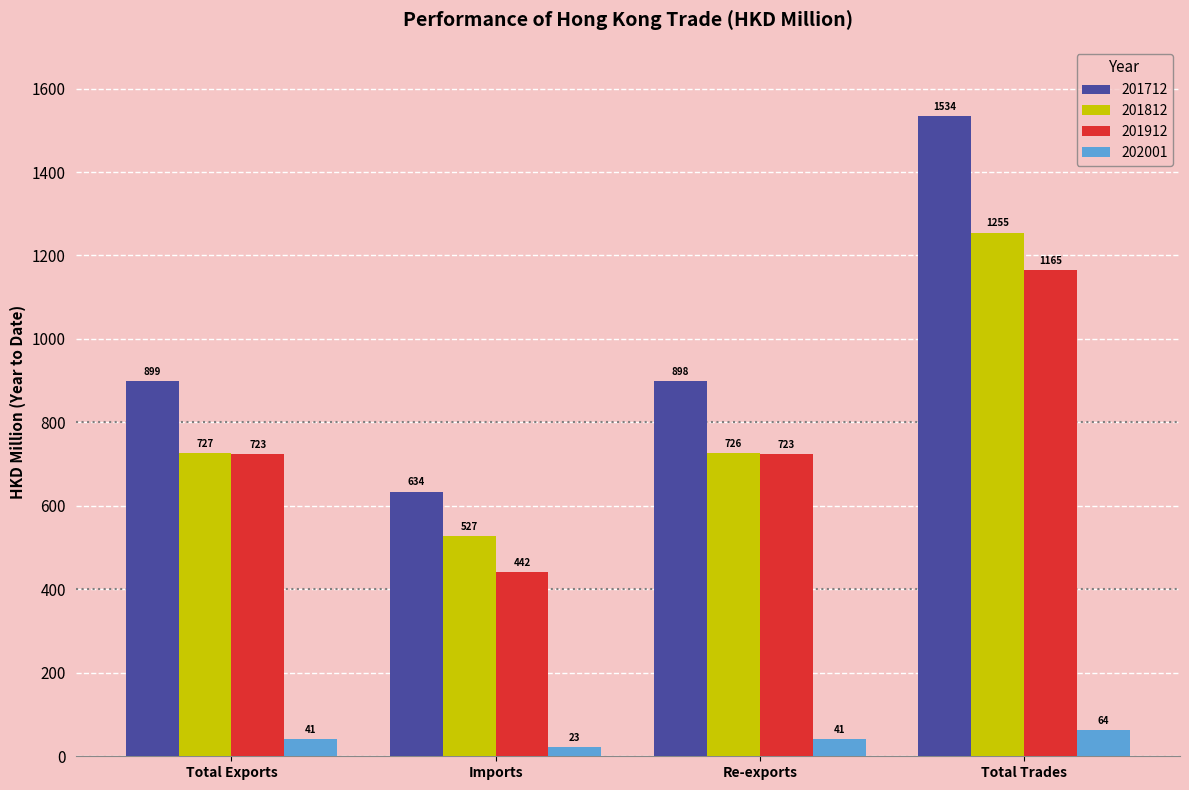

Is the value of 201812 at Total Exports greater than the value of 202001 at Total Exports?

Yes